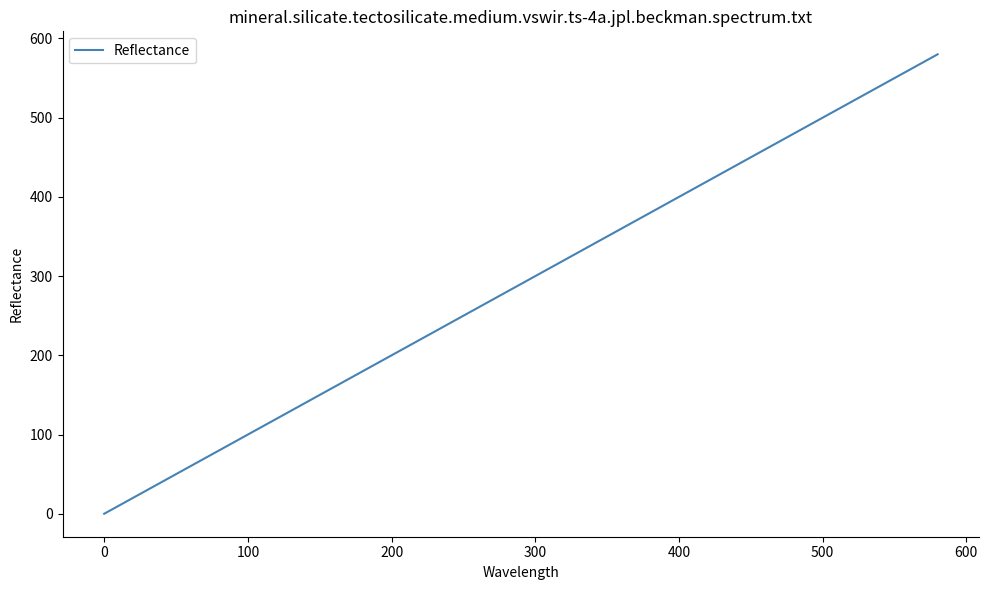

What is the greatest value displayed?

580